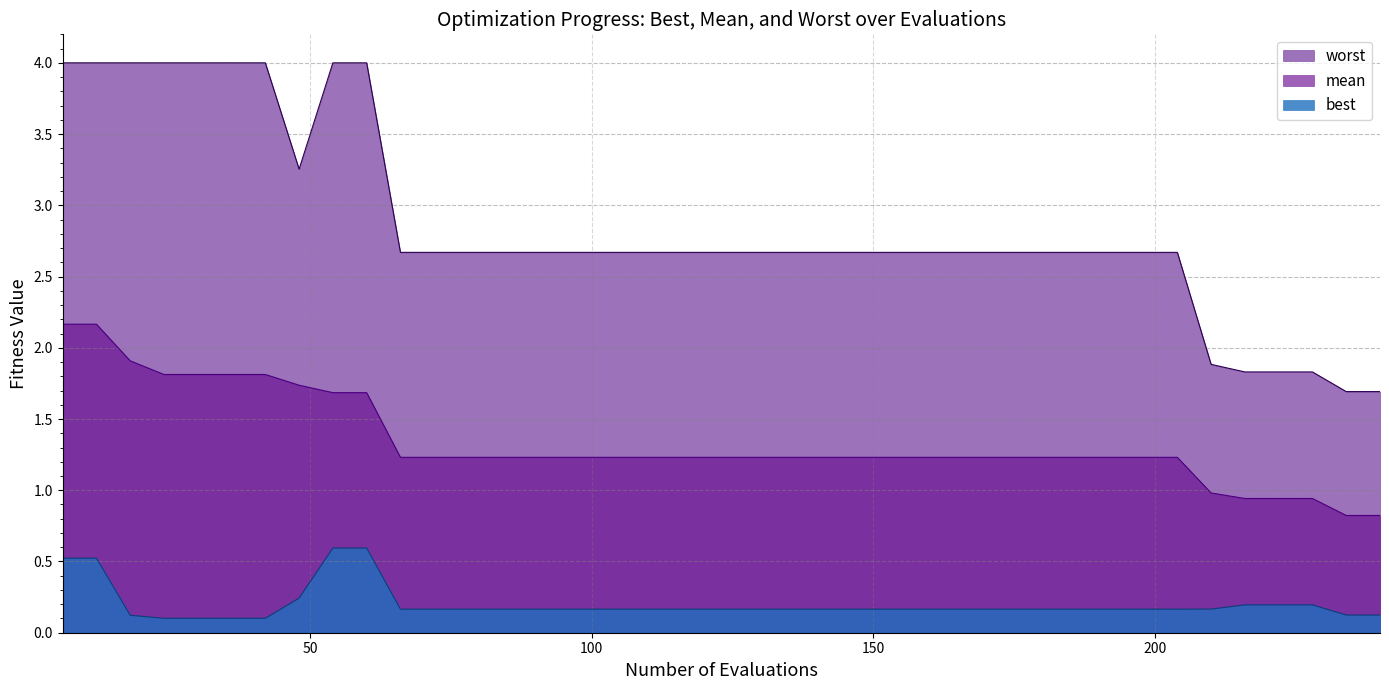

Reading left to right, transcribe all the data shown in this chart.

worst: 6=4.0	12=4.0	18=4.0	24=4.0	30=4.0	36=4.0	42=4.0	48=3.3	54=4.0	60=4.0	66=2.7	72=2.7	78=2.7	84=2.7	90=2.7	96=2.7	102=2.7	108=2.7	114=2.7	120=2.7	126=2.7	132=2.7	138=2.7	144=2.7	150=2.7	156=2.7	162=2.7	168=2.7	174=2.7	180=2.7	186=2.7	192=2.7	198=2.7	204=2.7	210=1.9	216=1.8	222=1.8	228=1.8	234=1.7	240=1.7
mean: 6=2.2	12=2.2	18=1.9	24=1.8	30=1.8	36=1.8	42=1.8	48=1.7	54=1.7	60=1.7	66=1.2	72=1.2	78=1.2	84=1.2	90=1.2	96=1.2	102=1.2	108=1.2	114=1.2	120=1.2	126=1.2	132=1.2	138=1.2	144=1.2	150=1.2	156=1.2	162=1.2	168=1.2	174=1.2	180=1.2	186=1.2	192=1.2	198=1.2	204=1.2	210=1.0	216=0.9	222=0.9	228=0.9	234=0.8	240=0.8
best: 6=0.5	12=0.5	18=0.1	24=0.1	30=0.1	36=0.1	42=0.1	48=0.2	54=0.6	60=0.6	66=0.2	72=0.2	78=0.2	84=0.2	90=0.2	96=0.2	102=0.2	108=0.2	114=0.2	120=0.2	126=0.2	132=0.2	138=0.2	144=0.2	150=0.2	156=0.2	162=0.2	168=0.2	174=0.2	180=0.2	186=0.2	192=0.2	198=0.2	204=0.2	210=0.2	216=0.2	222=0.2	228=0.2	234=0.1	240=0.1